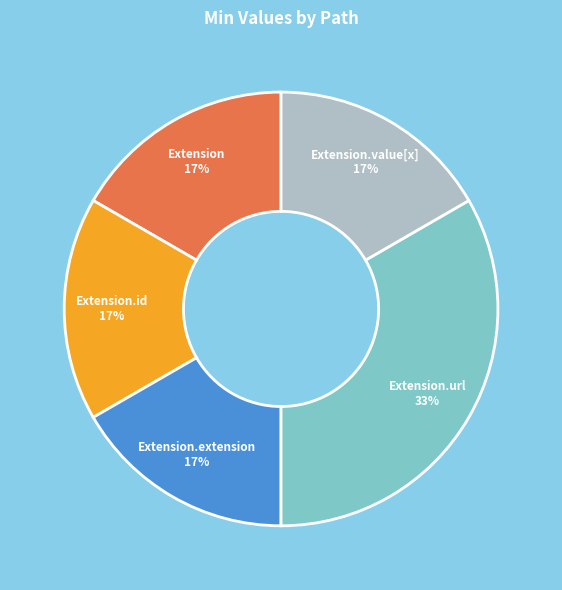

How many slices are in this pie chart?

5